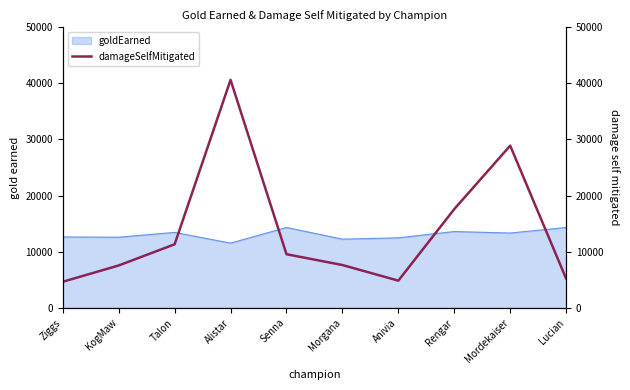

List the labels in order of value, largest first.

Alistar, Mordekaiser, Rengar, Talon, Senna, Morgana, KogMaw, Lucian, Anivia, Ziggs